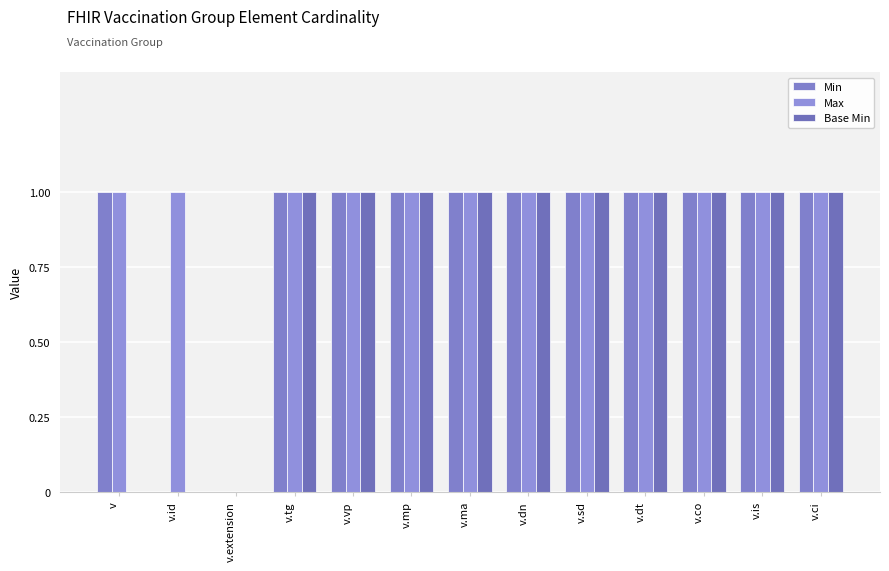

At how many categories does at least one series exceed 0?

12